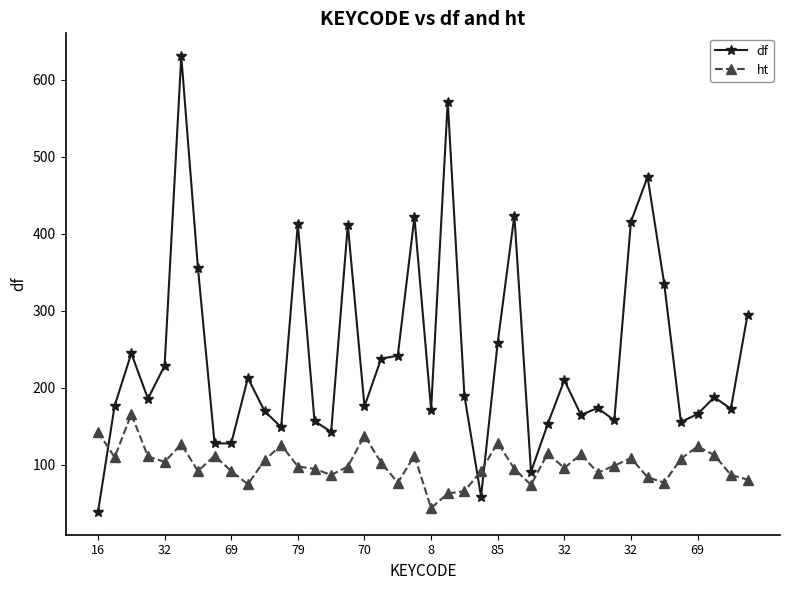

What is the average value of the ht series?

101